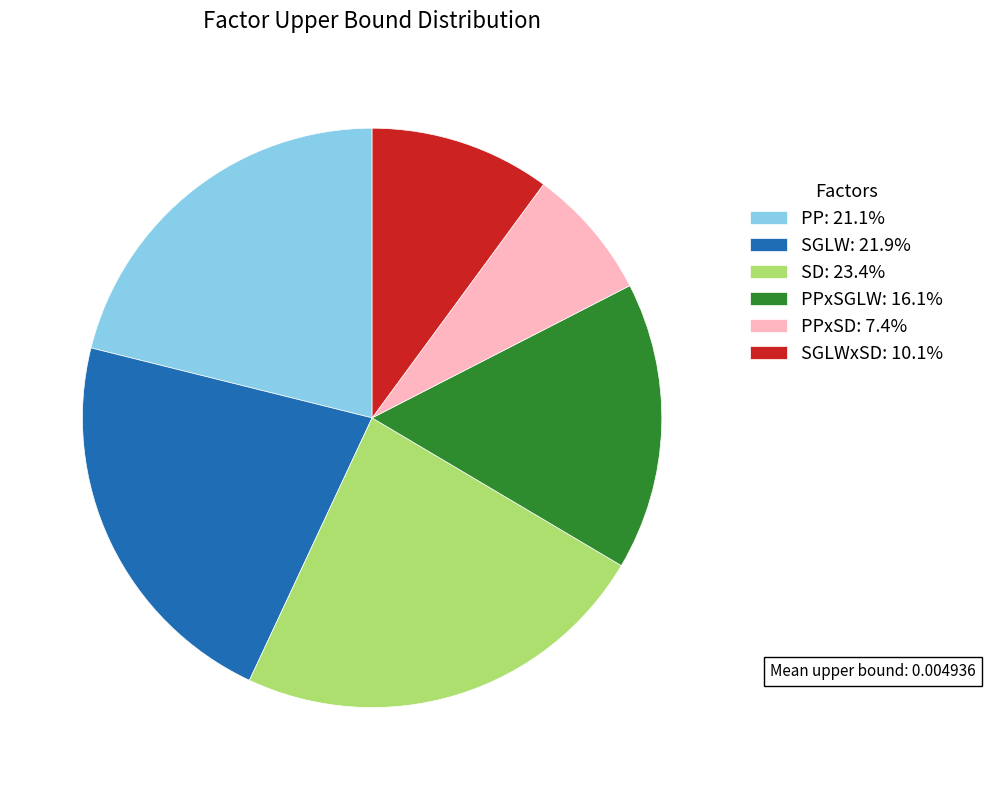

Does PPxSD: 7.4% represent more than half of the total?

No